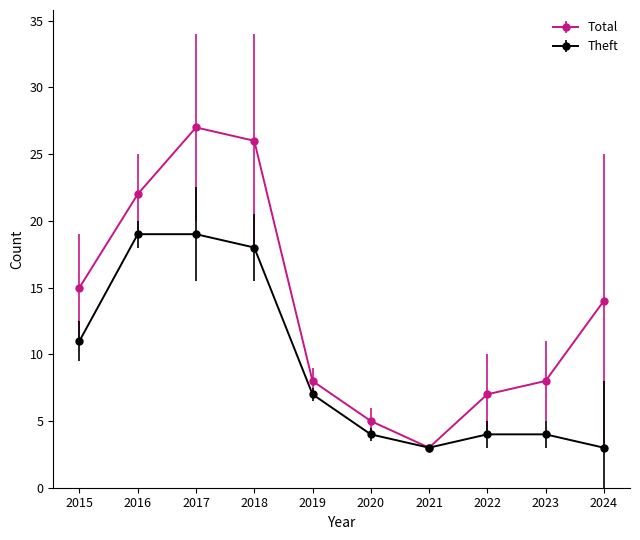

What is the smallest value displayed?

3